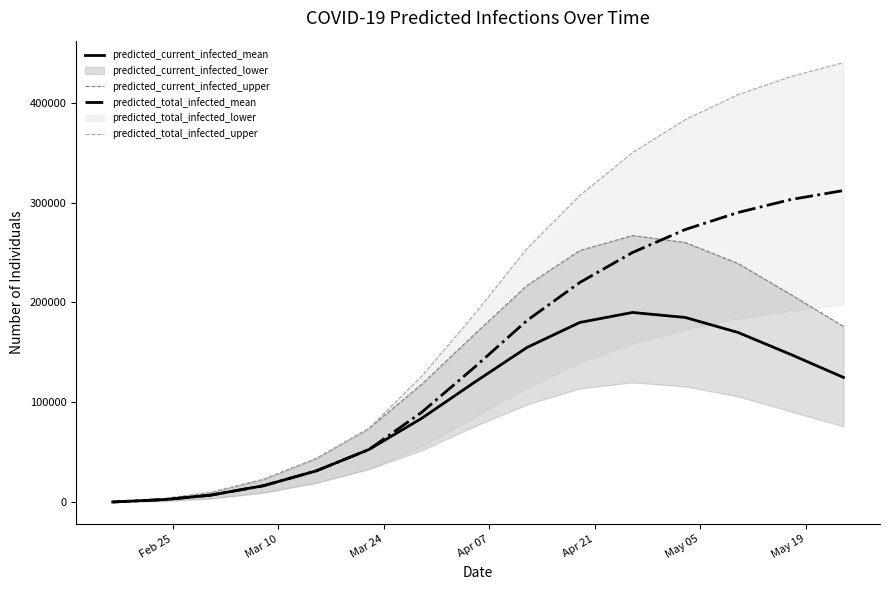

True or false: predicted_total_infected_upper has more than 2 points higher than both neighbors.

False